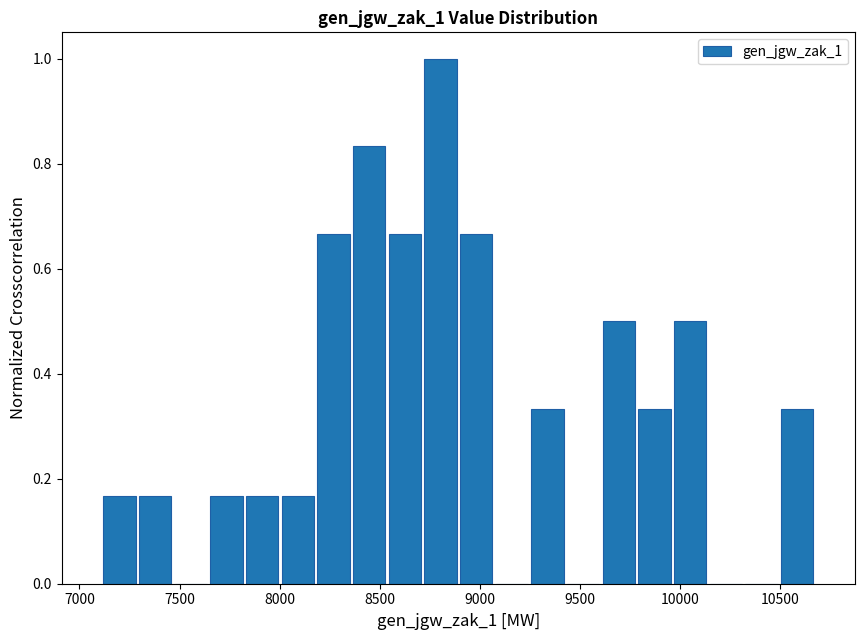

Around what value on the x-axis is the tallest bar? Give the approximate position of its centre, as read against the axis.

8800